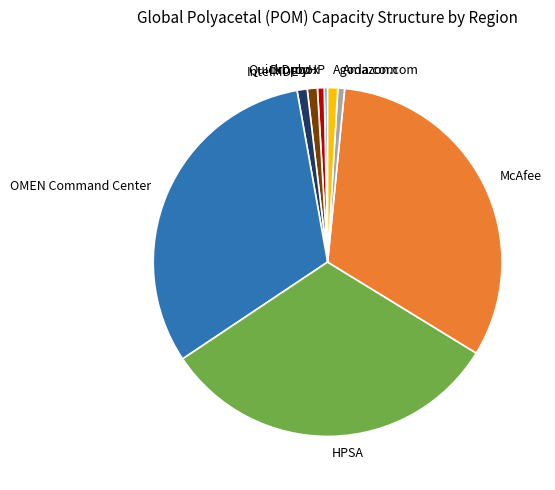

Combined, do IntelMDE and QuickDrop account for over 50%?

No